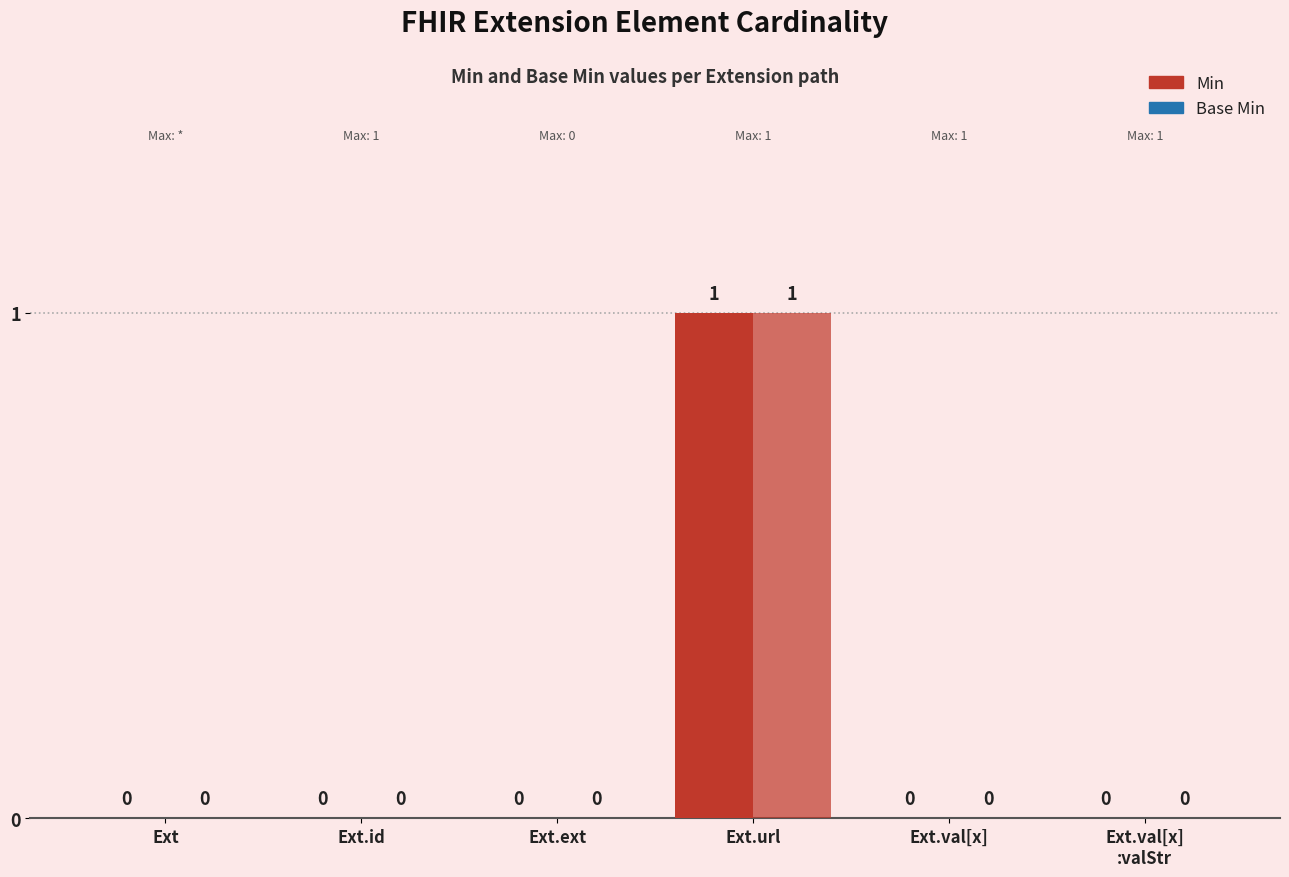

Which series has the largest total across all categories?

Min